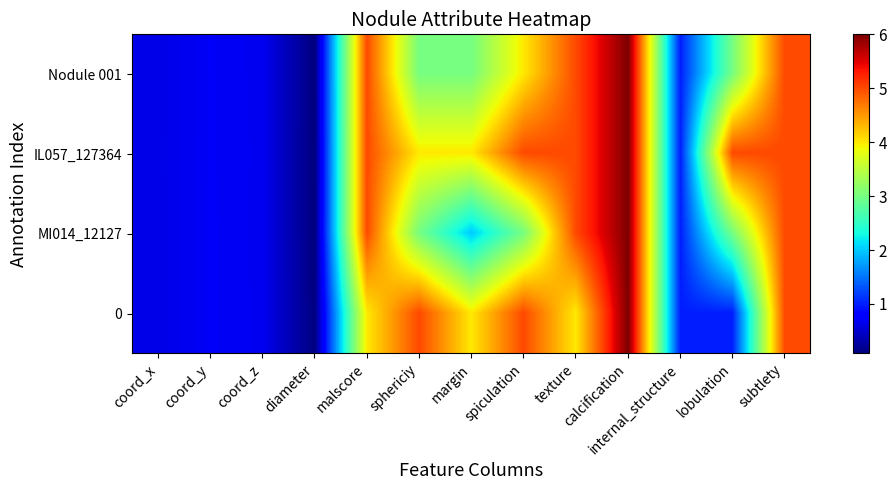

What is the total value across all series at margin?

13.0